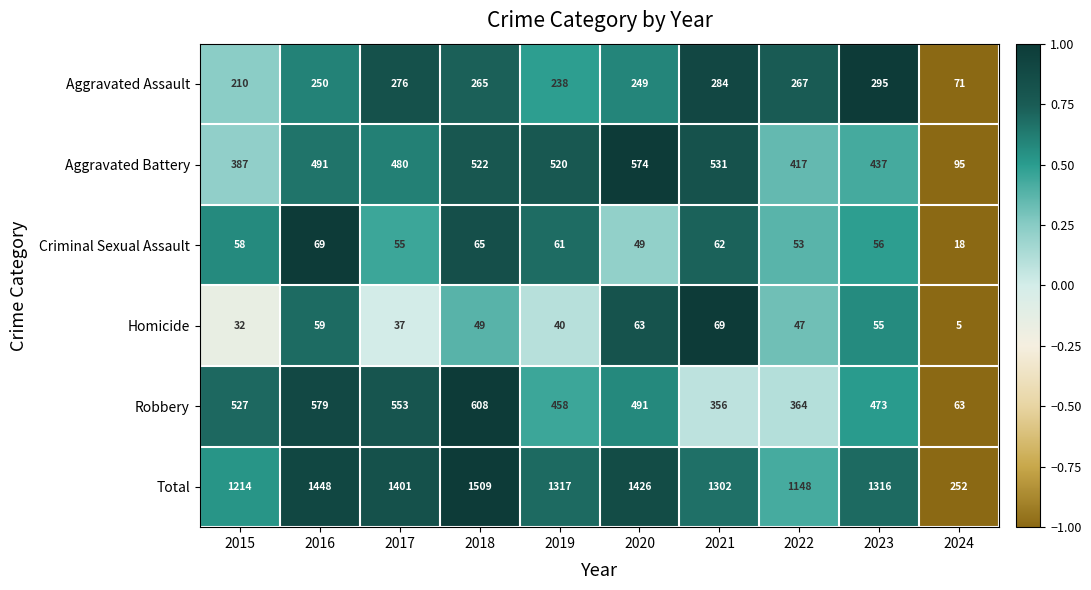

At which category does the chart reach its peak across all series?

2018